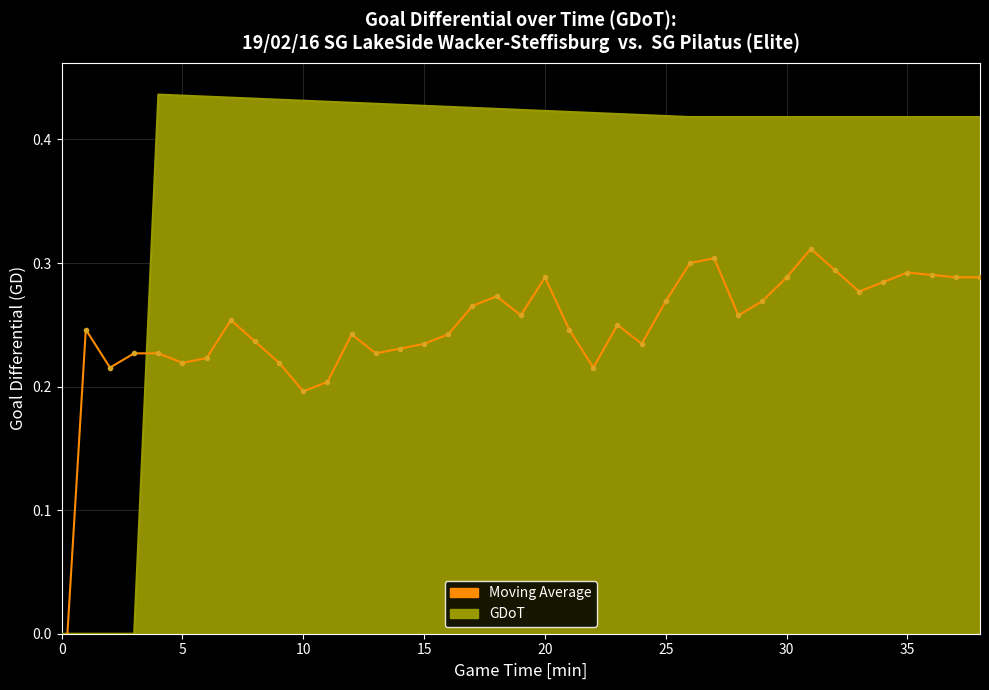

What is the approximate value at 19?

0.3